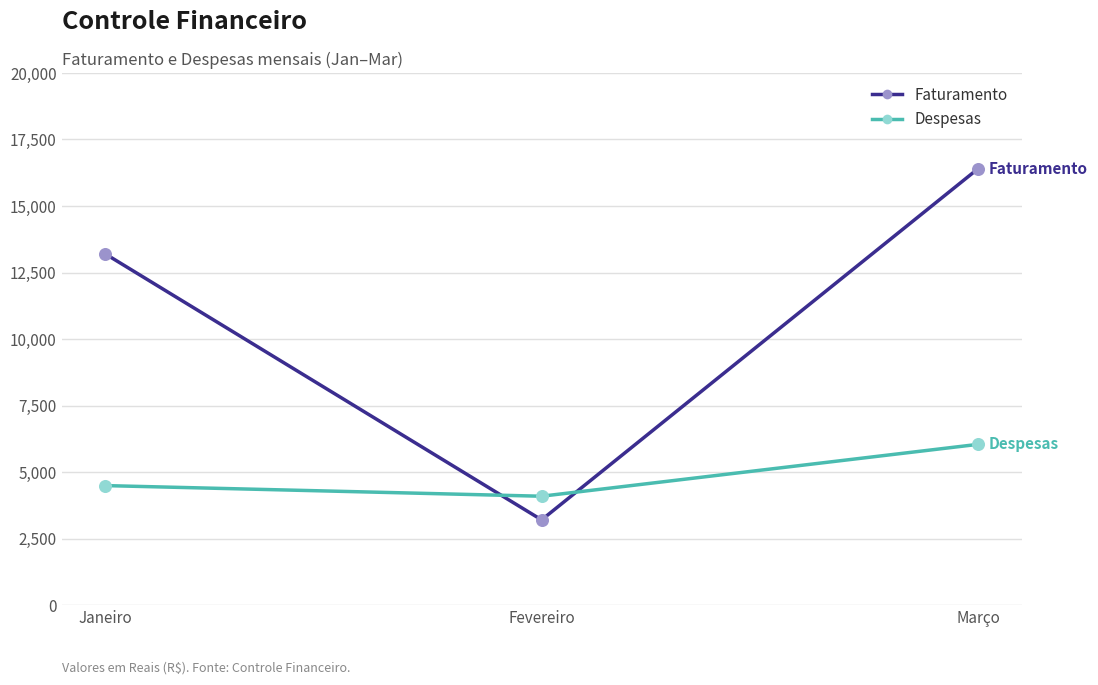

Which series changed the most between Janeiro and Fevereiro?

Faturamento